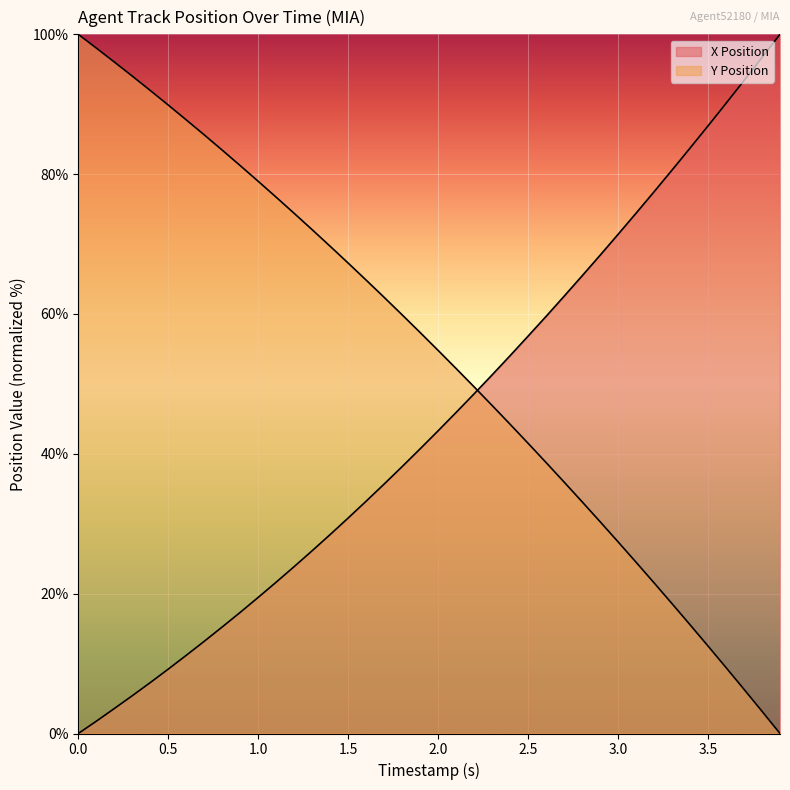

Between 2.8 and 3.9, which series saw the biggest shift?

X Position